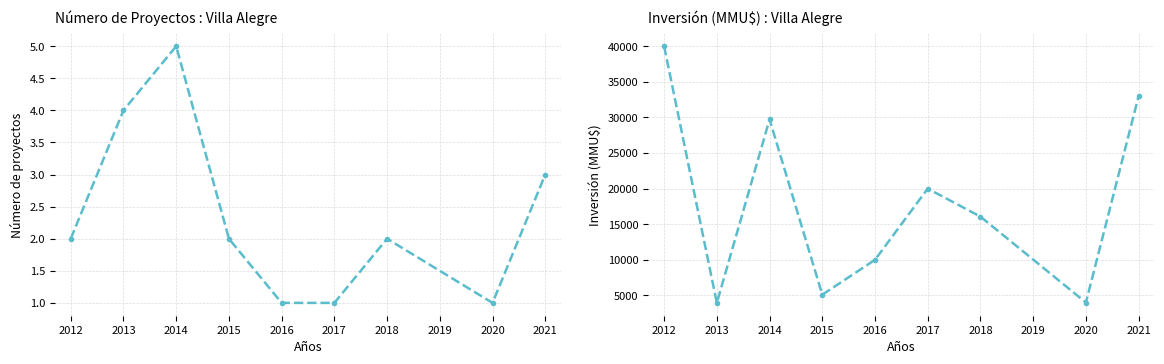

Is the value of Inversión Total (MMU$) at 2016 greater than the value of Número de Proyectos at 2011?

Yes